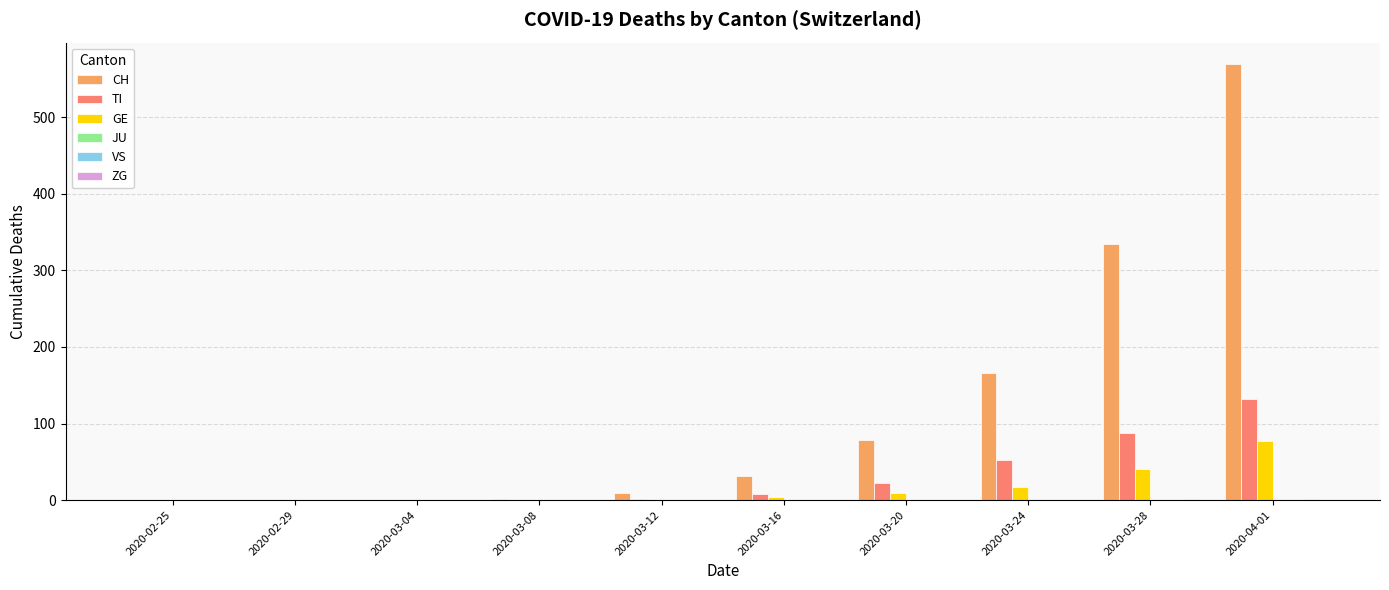

Between 2020-03-20 and 2020-02-29, which is larger?

2020-03-20